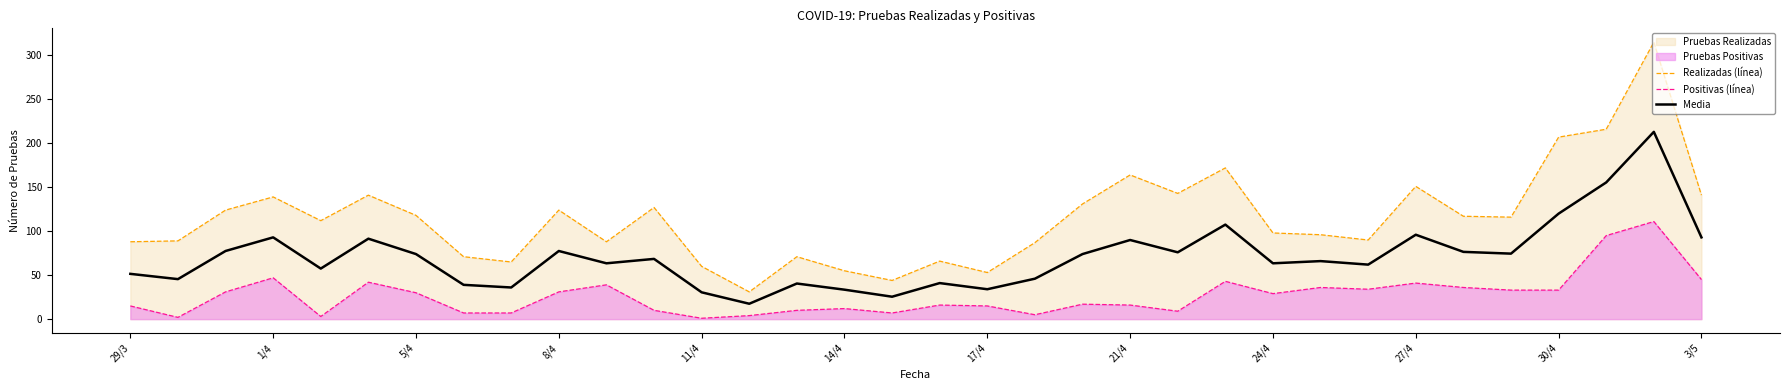

The value of Media at 21/4 is 90.0. True or false?

True